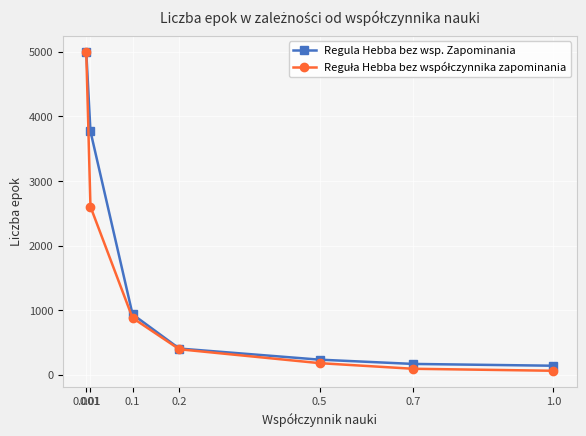

At which category is the sum across all series the highest?

0.001